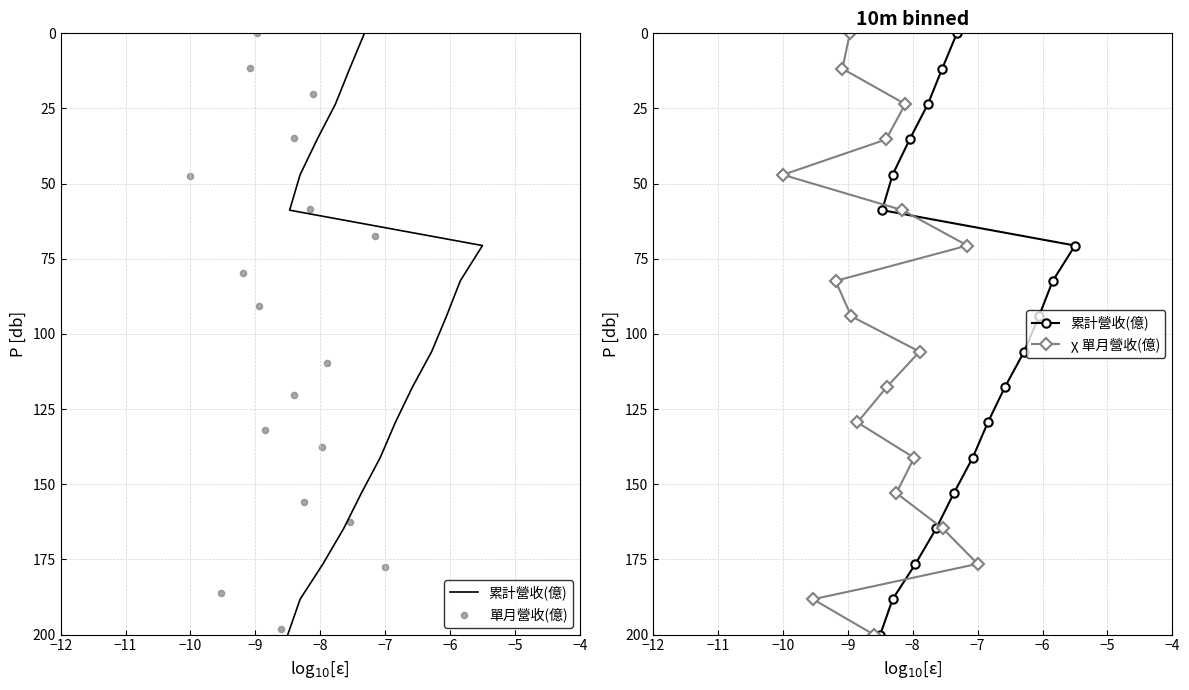

Which series has the widest spread of Y values?

累計營收(億)